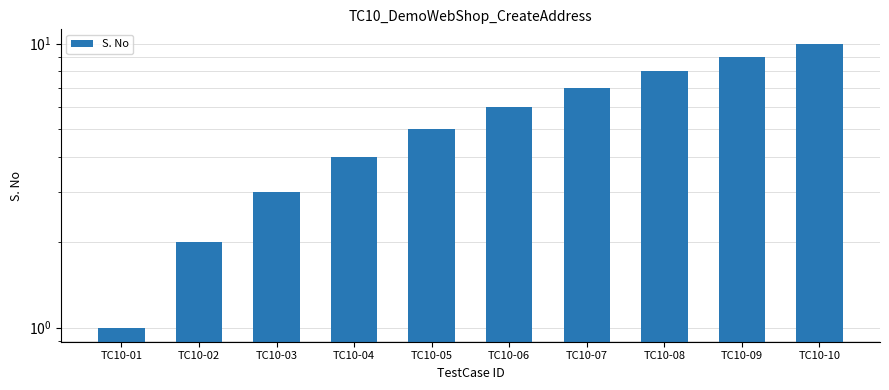

What is the sum of all values?

55